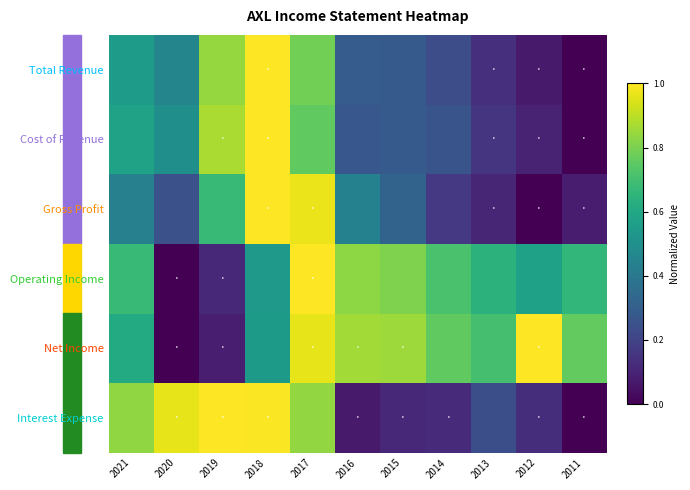

Count the number of data series in this chart.

6